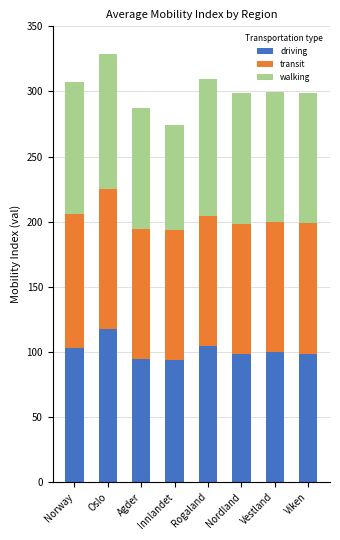

What is the total value across all series at Innlandet?

274.0